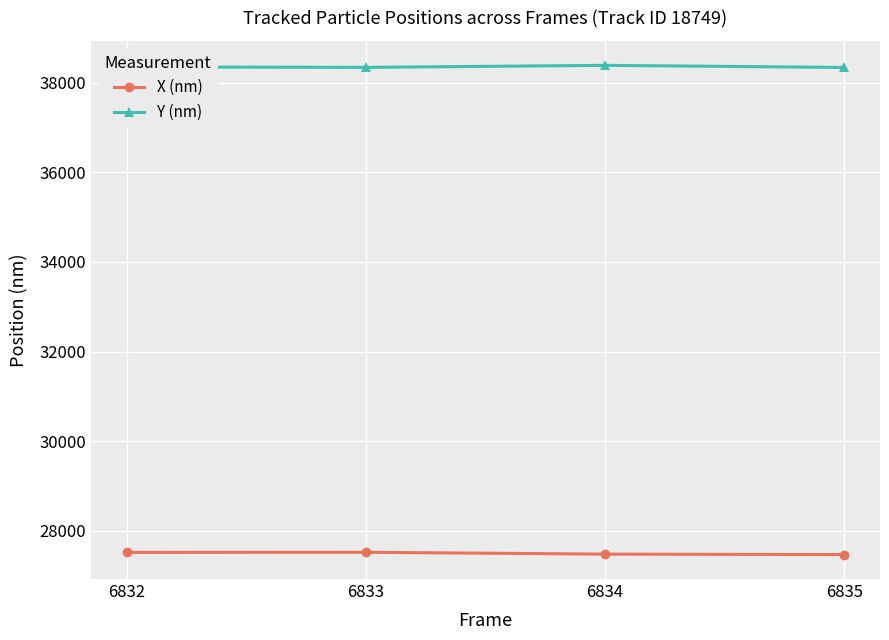

How many lines are shown in the chart?

2